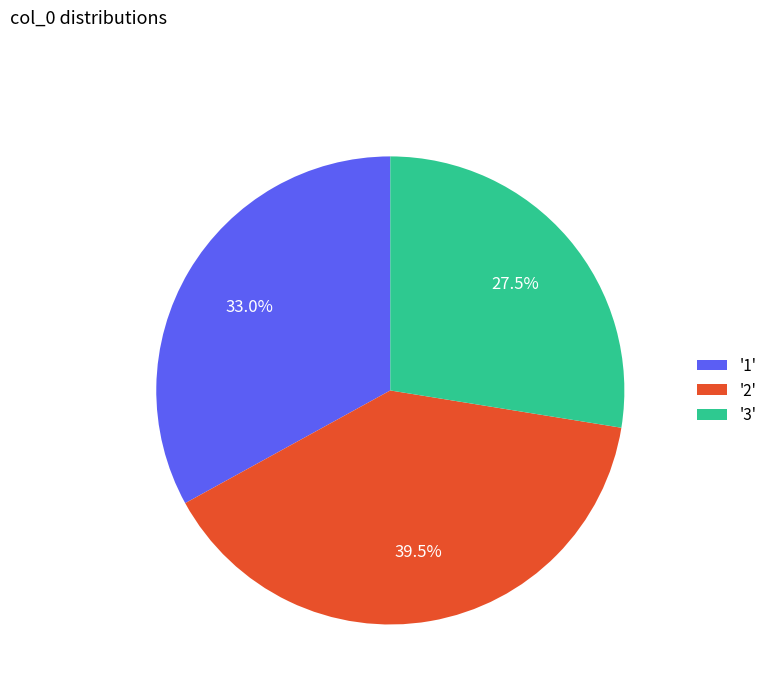

Rank the categories by value from highest to lowest.

'2', '1', '3'